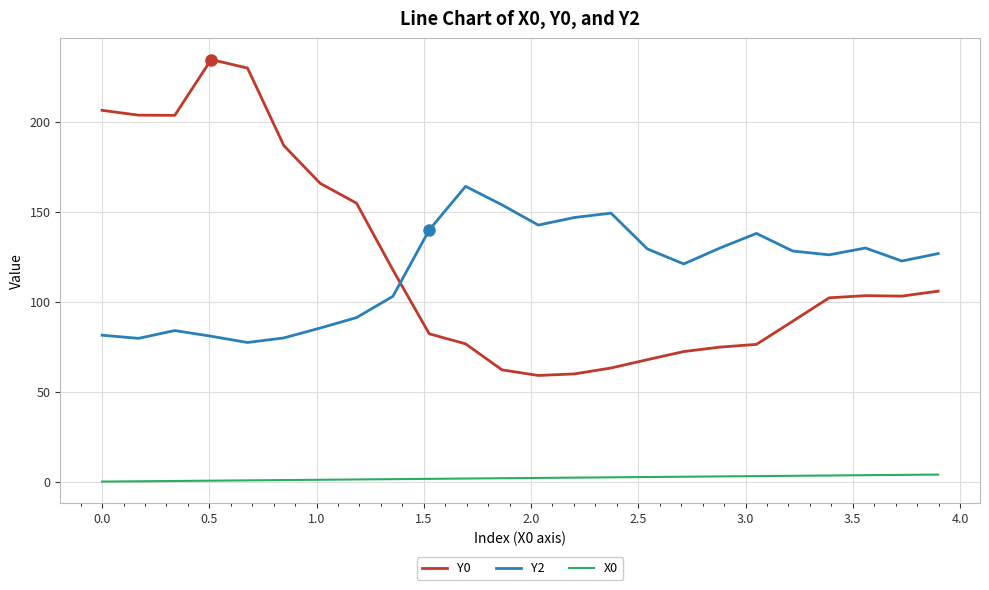

What is the maximum value shown in the chart?

234.6